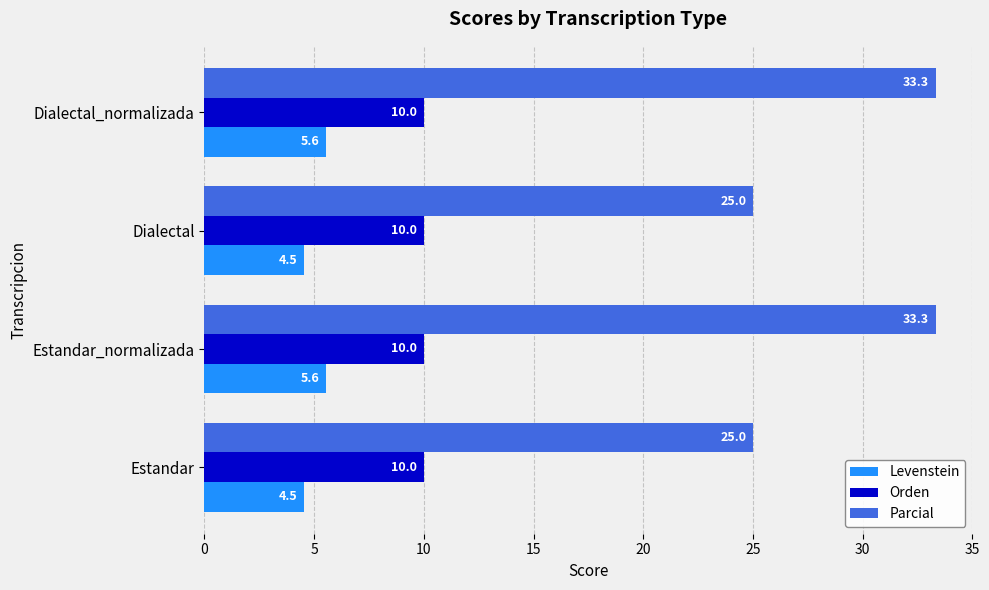

Between Estandar and Dialectal_normalizada, which series saw the biggest shift?

Parcial